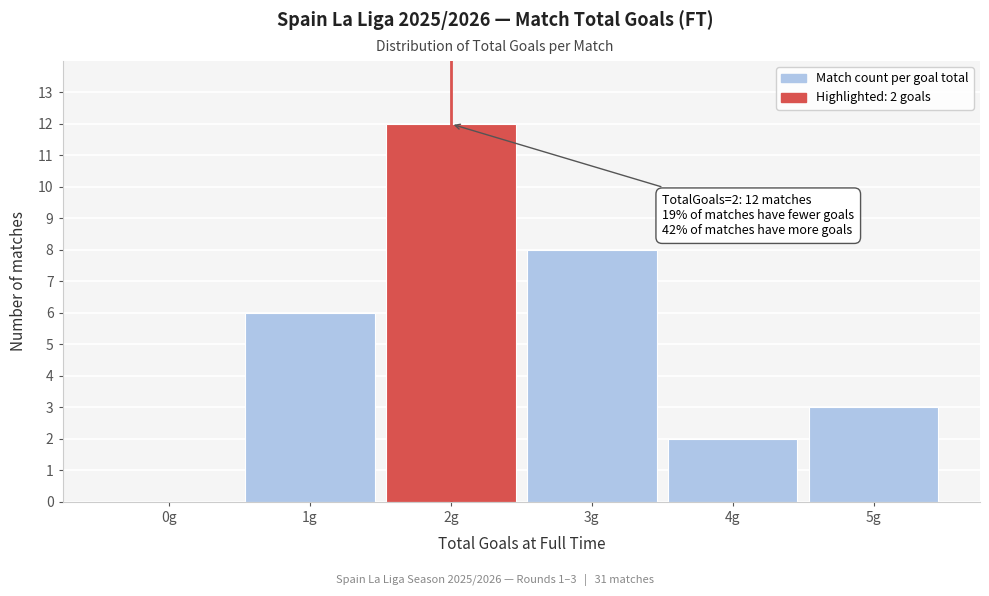

Which range on the x-axis has the tallest bar?

1.5 to 2.5